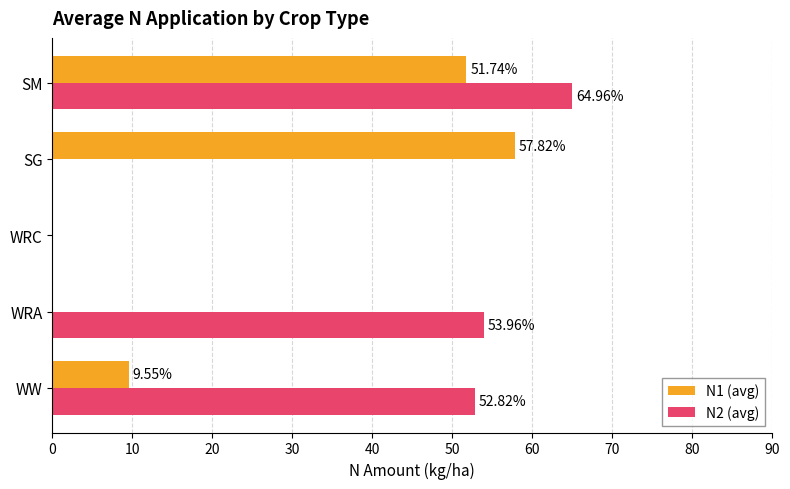

Is the value of N2 (avg) at SG greater than the value of N1 (avg) at SM?

No